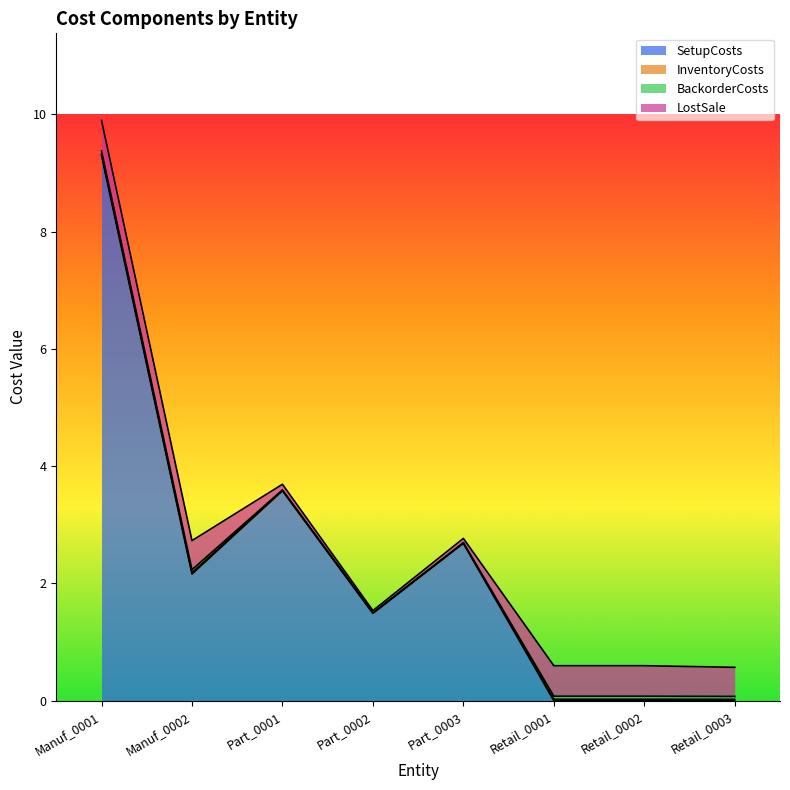

What is the difference between the highest and lowest values at Retail_0001?

0.5